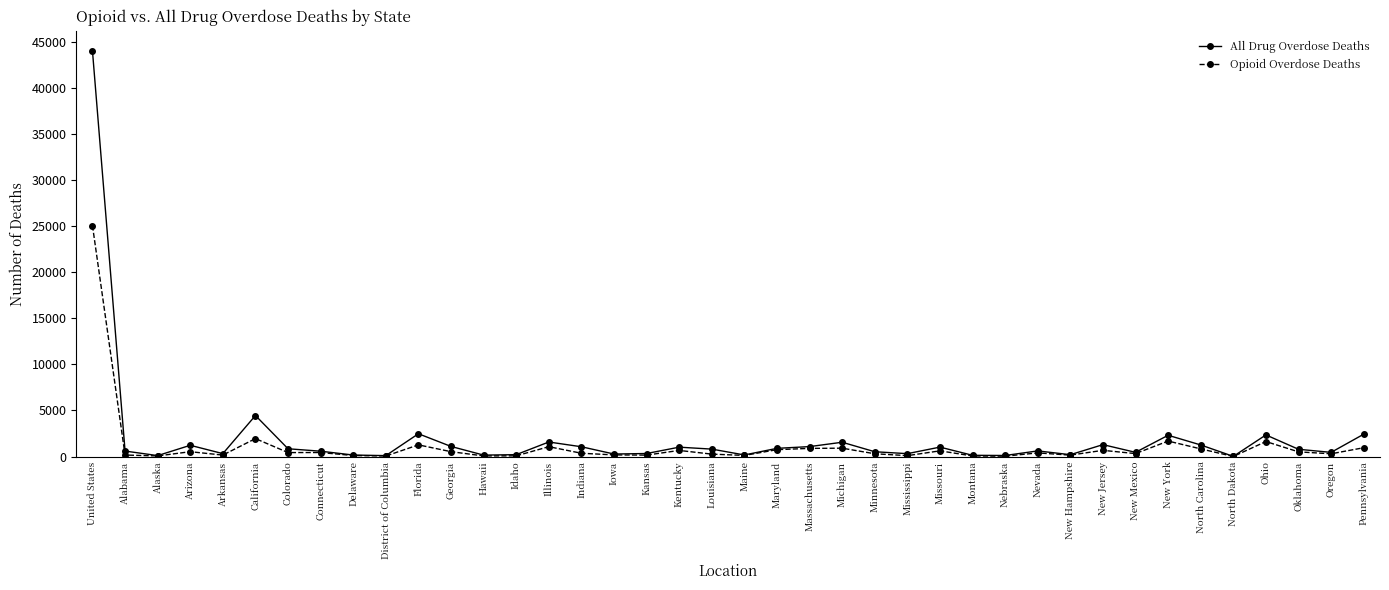

What is the value of the All Drug Overdose Deaths point at the 14th from the left?

207